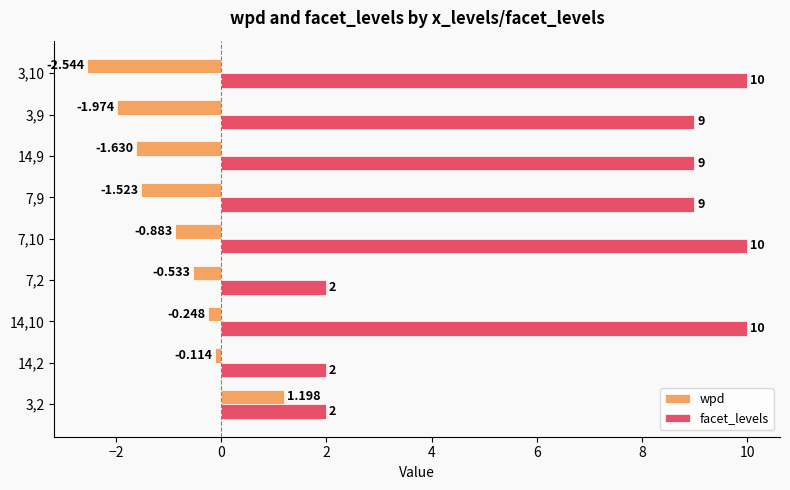

Which series has the largest range (max minus min)?

facet_levels